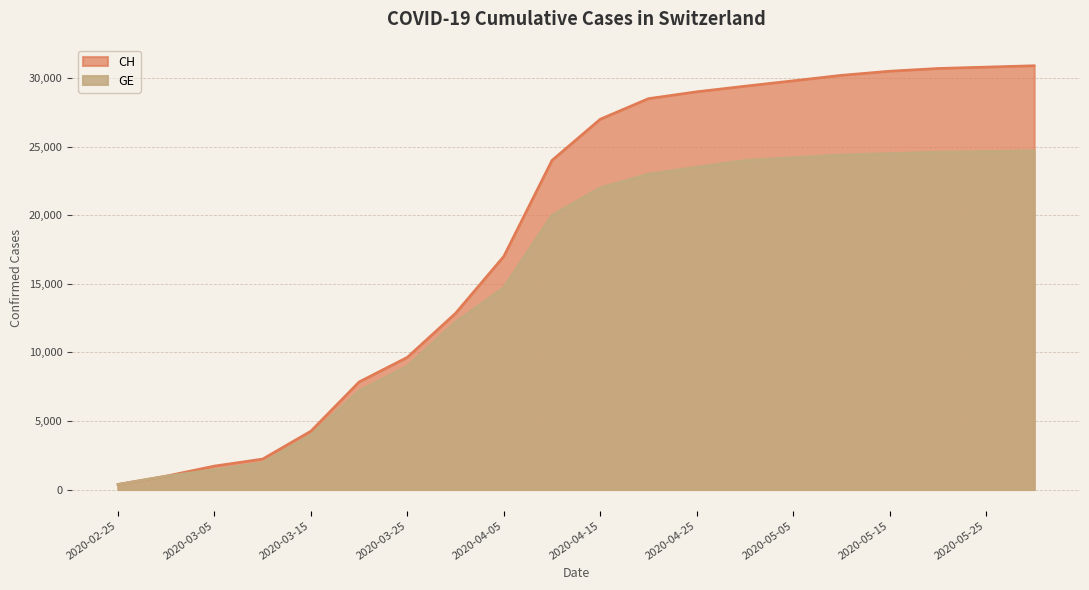

True or false: GE has more than 2 points higher than both neighbors.

False